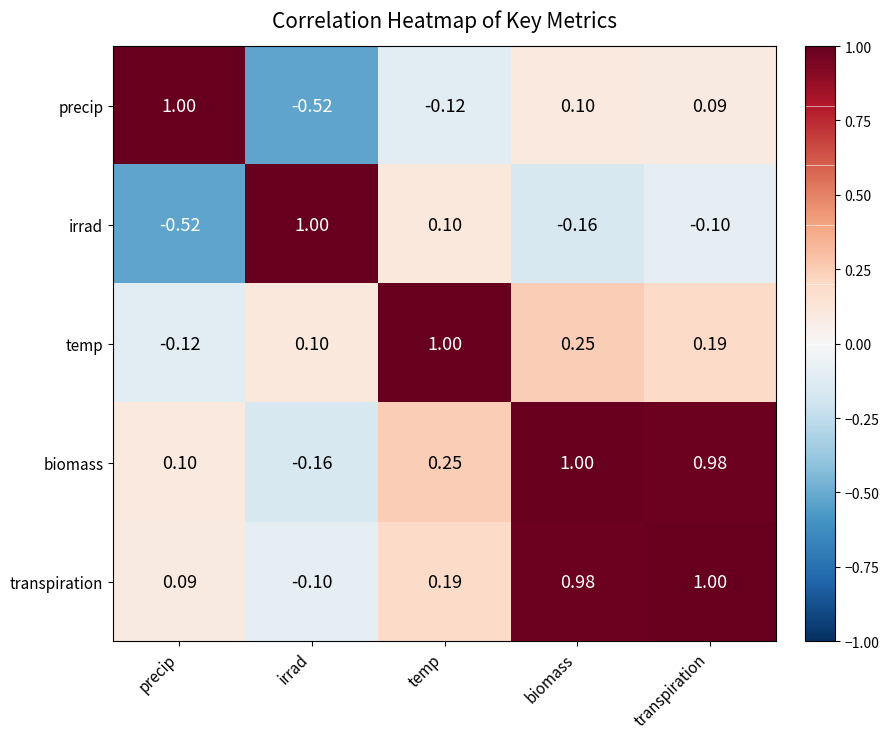

Is the value of transpiration at precip greater than the value of irrad at irrad?

No